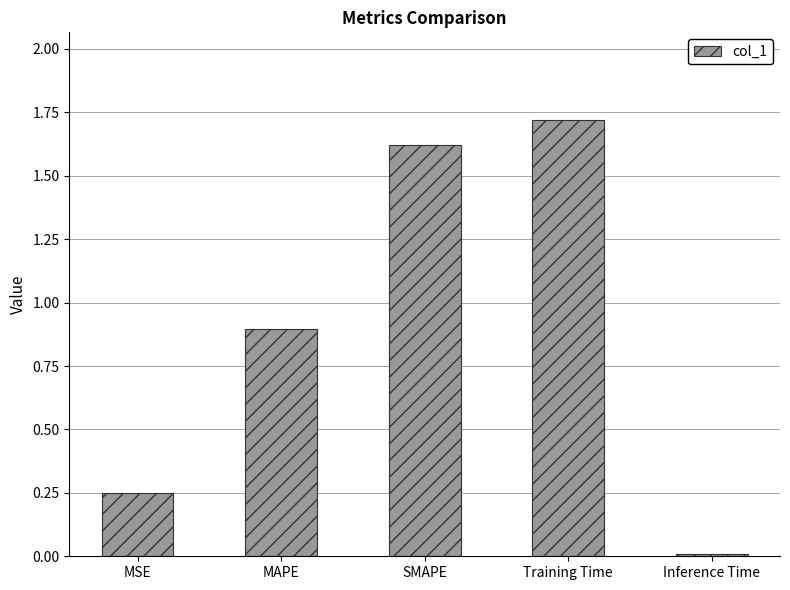

What is the average value?

0.9